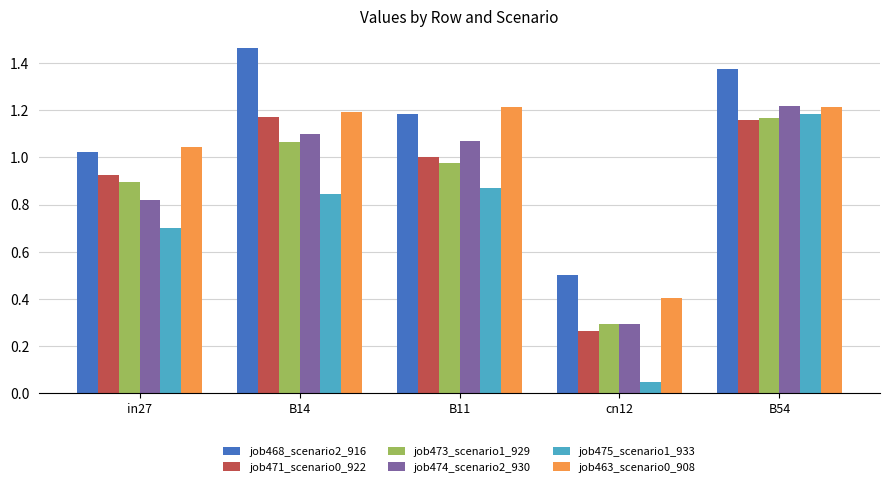

The job463_scenario0_908 series shows 1.2 at B11. True or false?

True